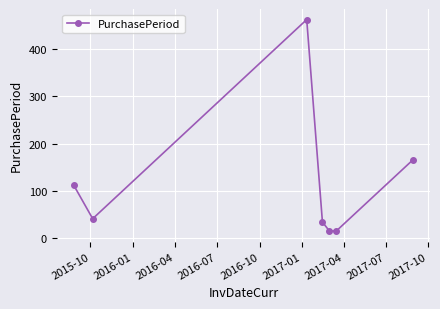

What is the average value?

121